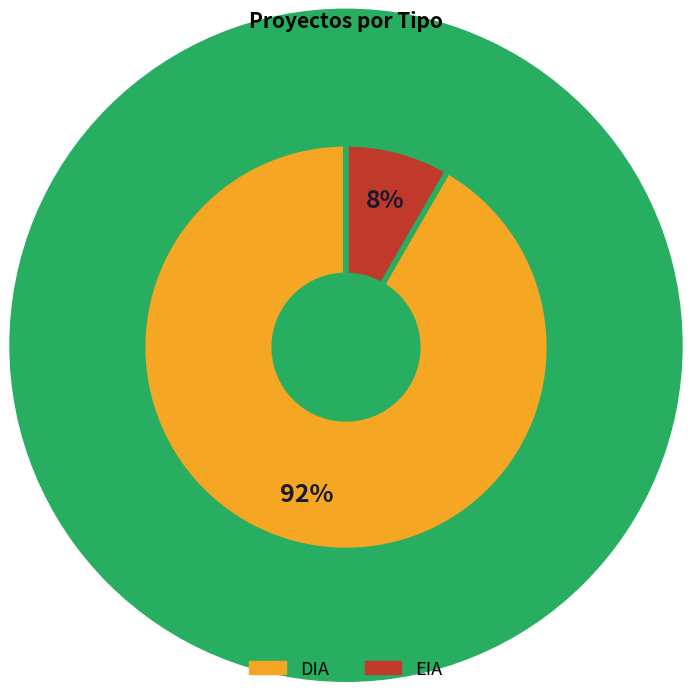

Is the sum of EIA and DIA greater than half?

Yes